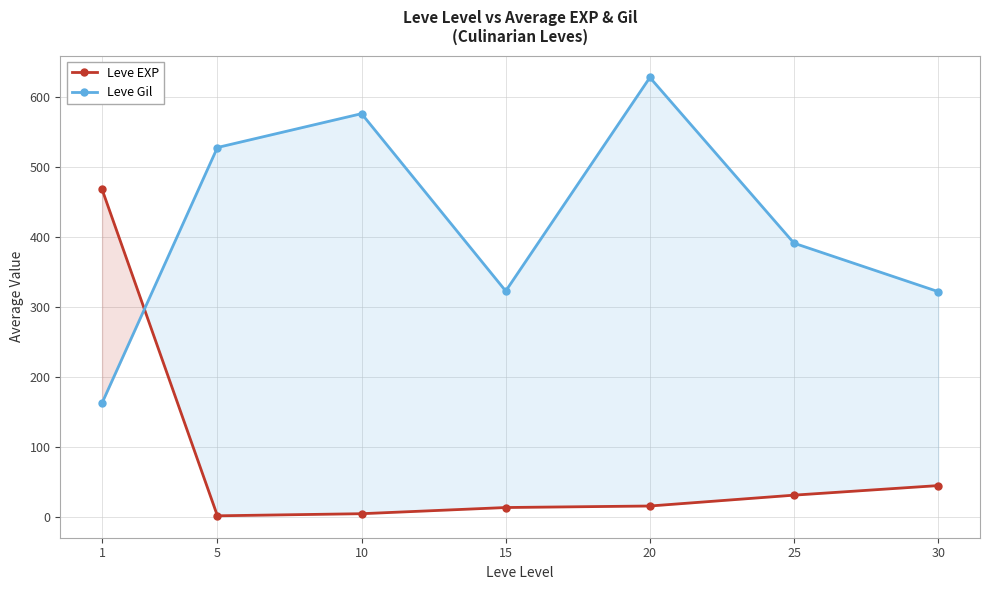

What is the value of the Leve EXP point at the 1st from the left?

468.5